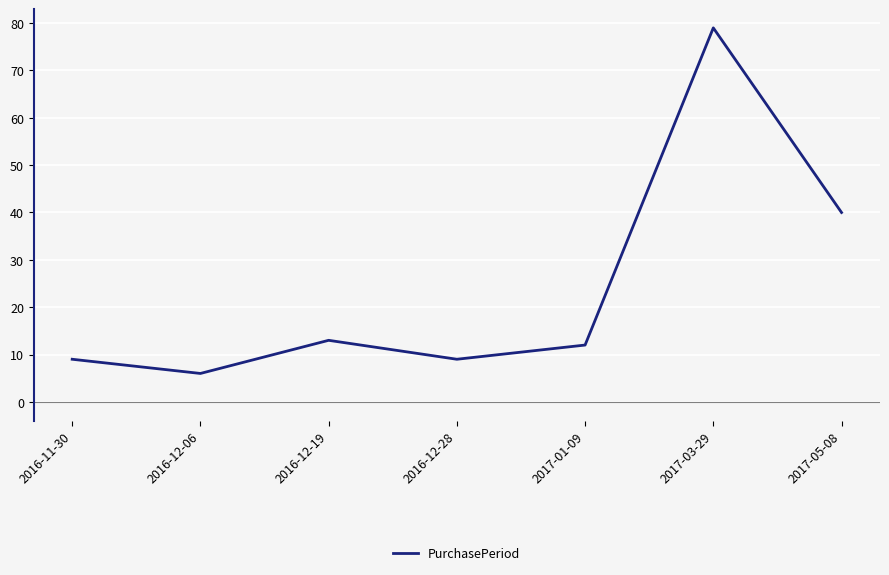

What position from the right is 2016-12-19?

5